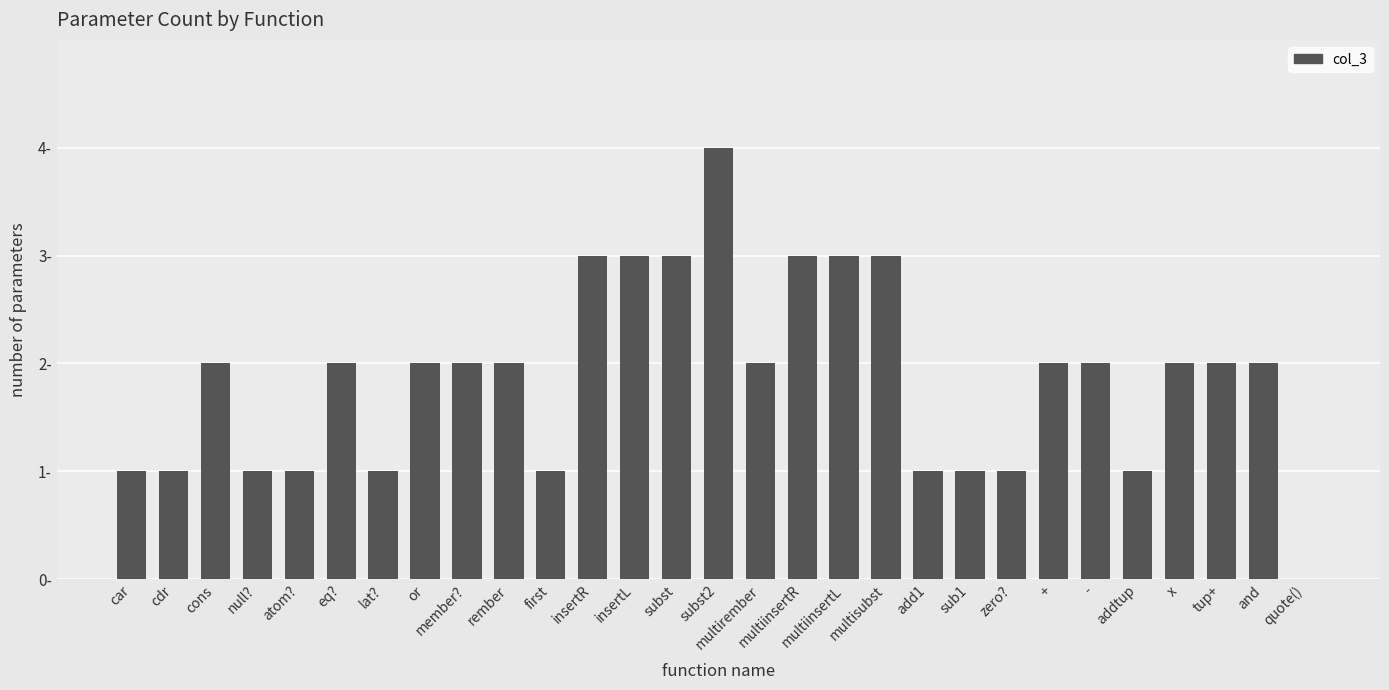

Which has a higher value, multirember or member??

multirember